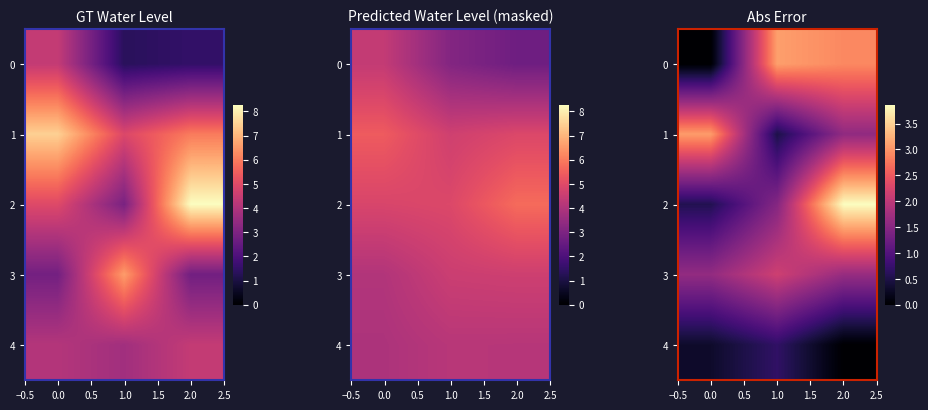

Which series changed the most between 1.0 and 2.0?

2